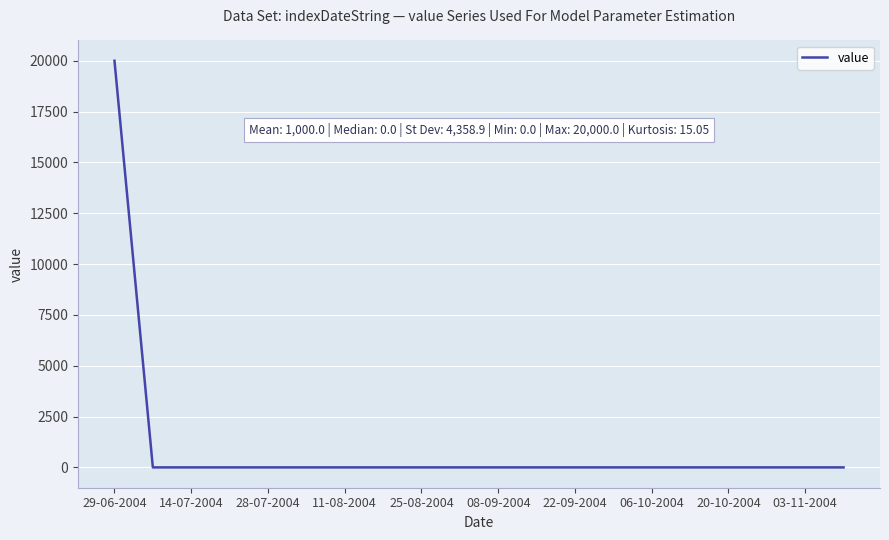

What is the greatest value displayed?

20000